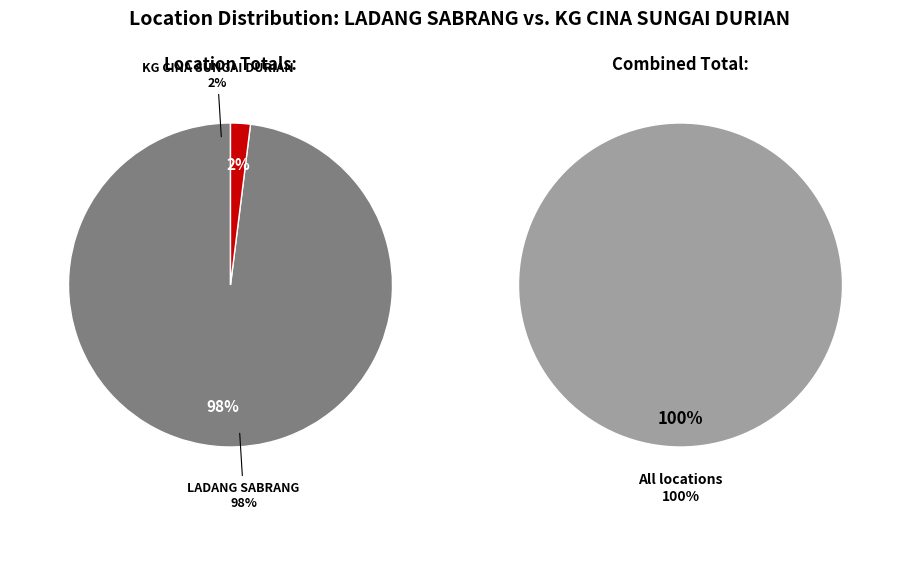

What is the largest slice in the pie chart?

LADANG SABRANG